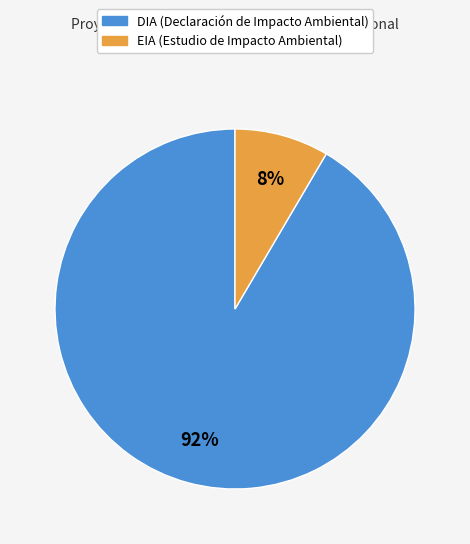

Does any single category account for the majority?

Yes